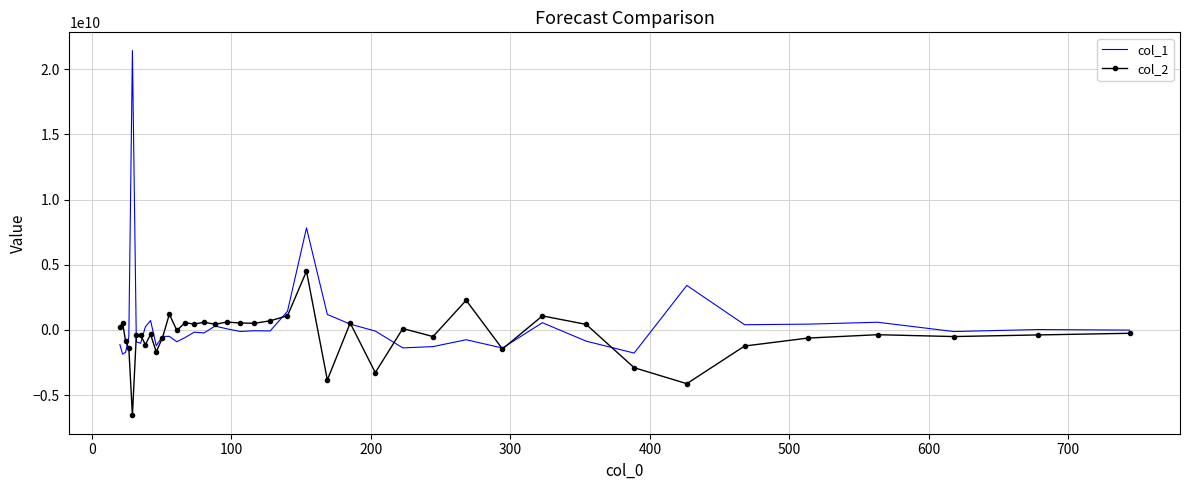

Which series has the widest spread of values?

col_1